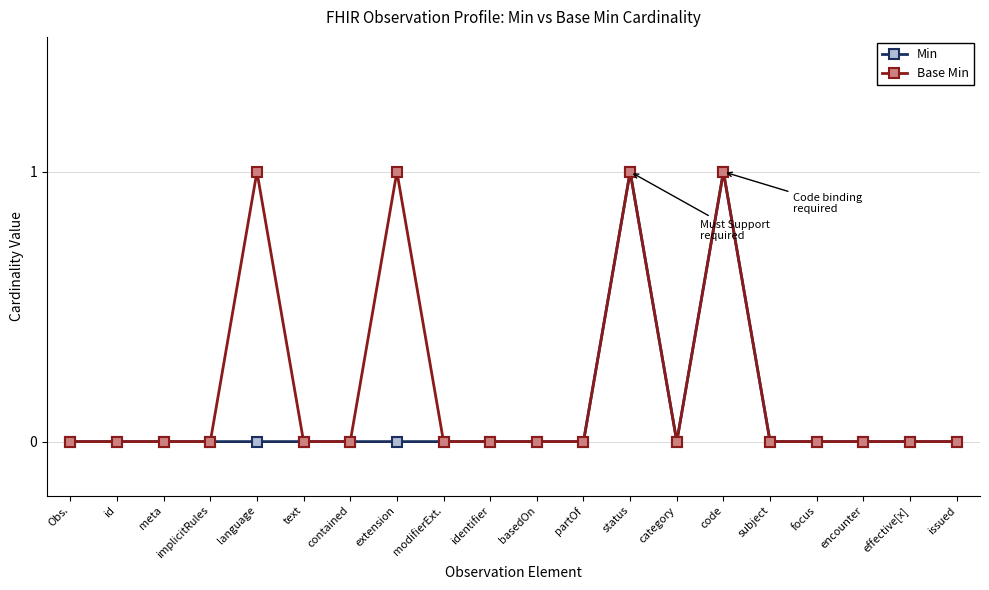

How many Base Min values are between 0 and 1?

20